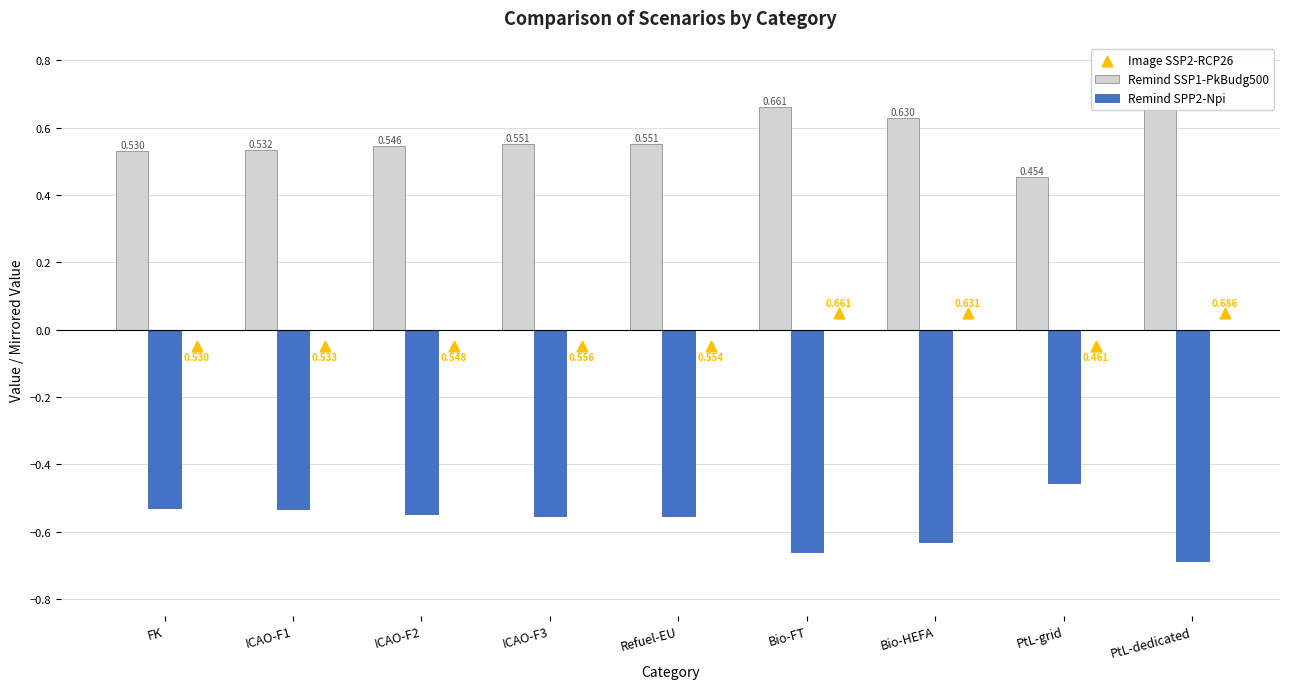

Which series contains the lowest Y value?

Remind SPP2-Npi